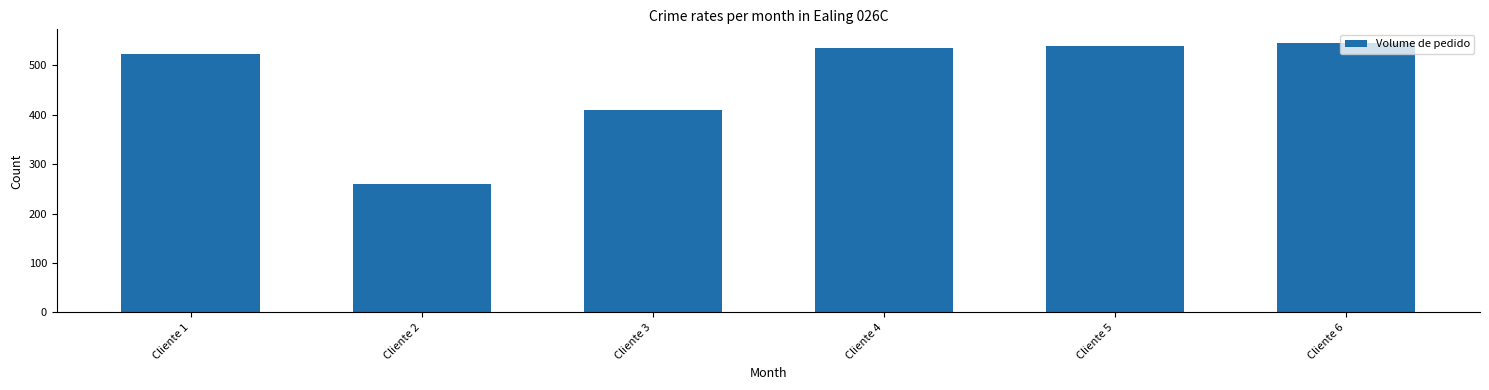

Which label corresponds to the smallest value in the chart?

Cliente 2